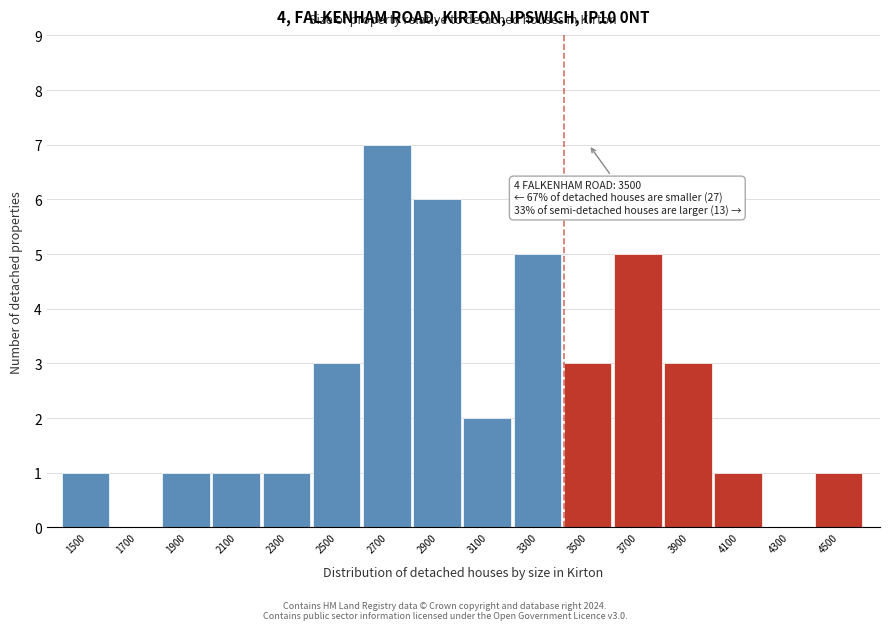

Reading left to right, extract all data points from this chart.

1500=1	1700=0	1900=1	2100=1	2300=1	2500=3	2700=7	2900=6	3100=2	3300=5	3500=3	3700=5	3900=3	4100=1	4300=0	4500=1